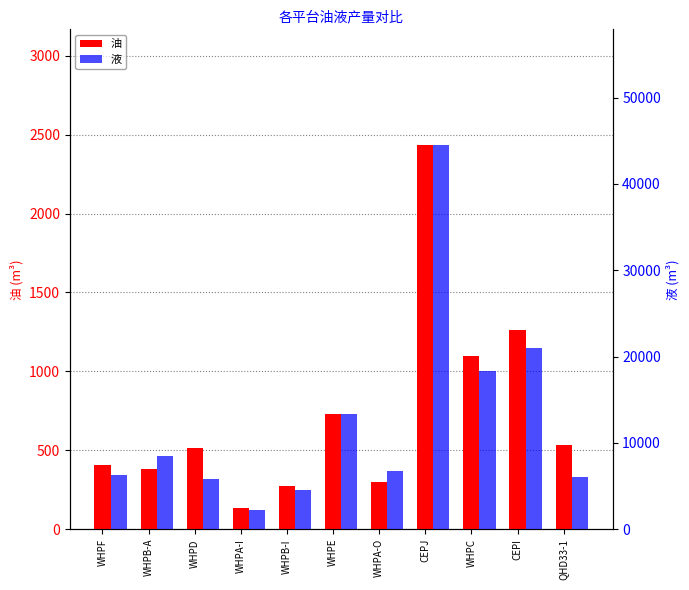

Rank the series by their average value, from lowest to highest.

油, 液